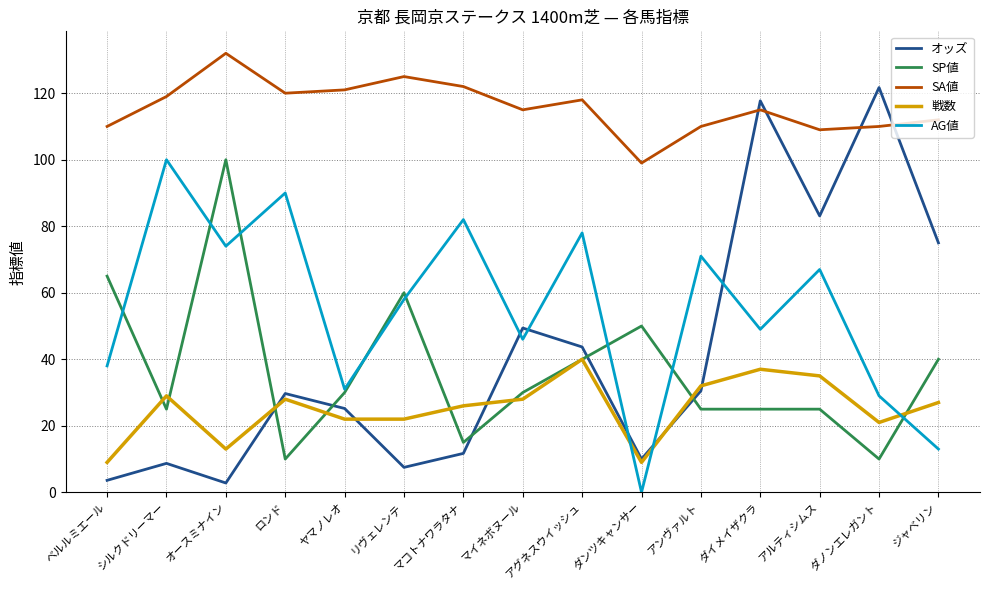

List the labels in order of AG値 value, largest first.

シルクドリーマー, ロンド, マコトナワラタナ, アグネスウイッシュ, オースミナイン, アンヴァルト, アルティシムス, リヴェレンテ, ダイメイザクラ, マイネボヌール, ベルルミエール, ヤマノレオ, ダノンエレガント, ジャベリン, ダンツキャンサー